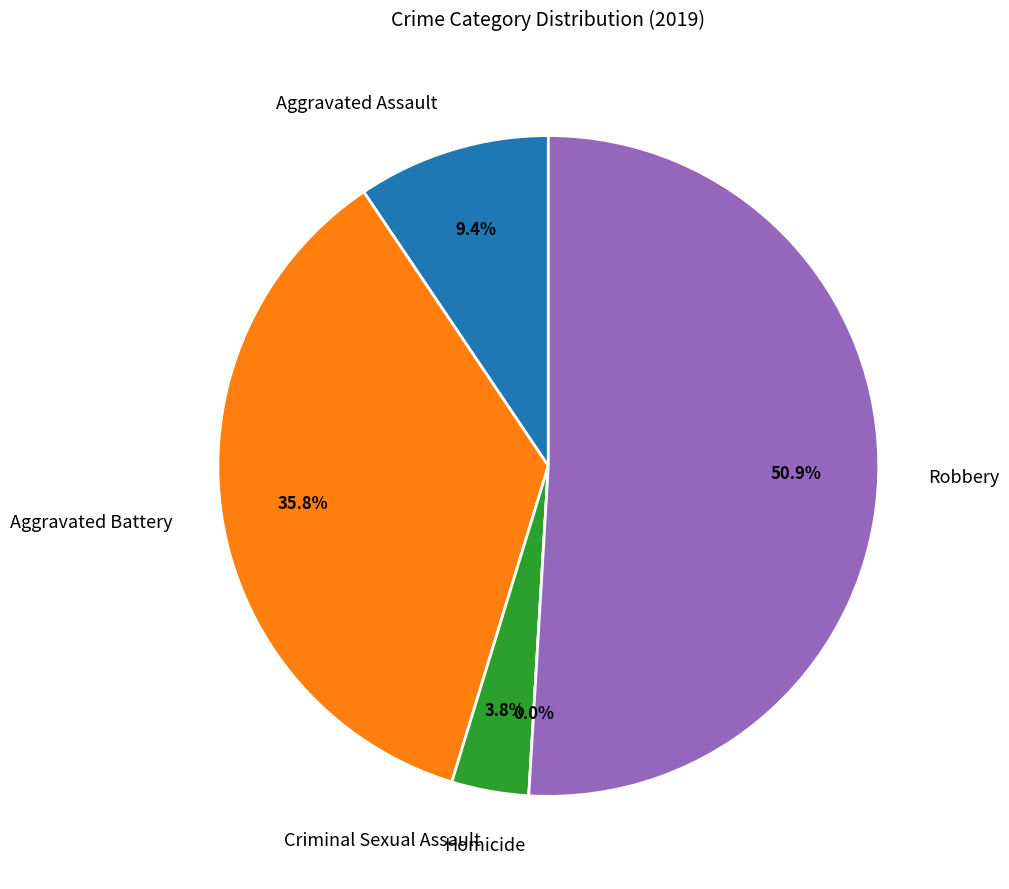

Which category has the biggest portion of the pie?

Robbery